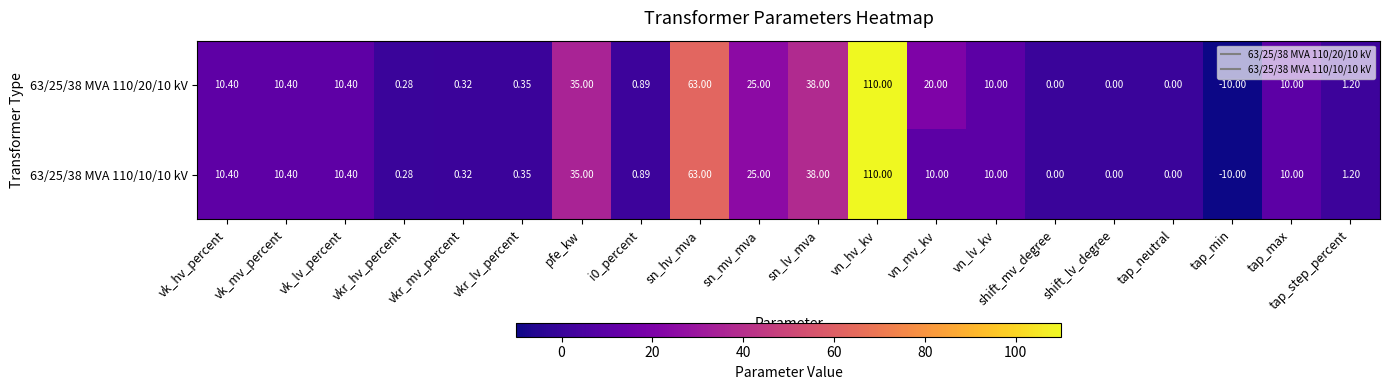

Which label corresponds to the largest value in the chart?

vn_hv_kv